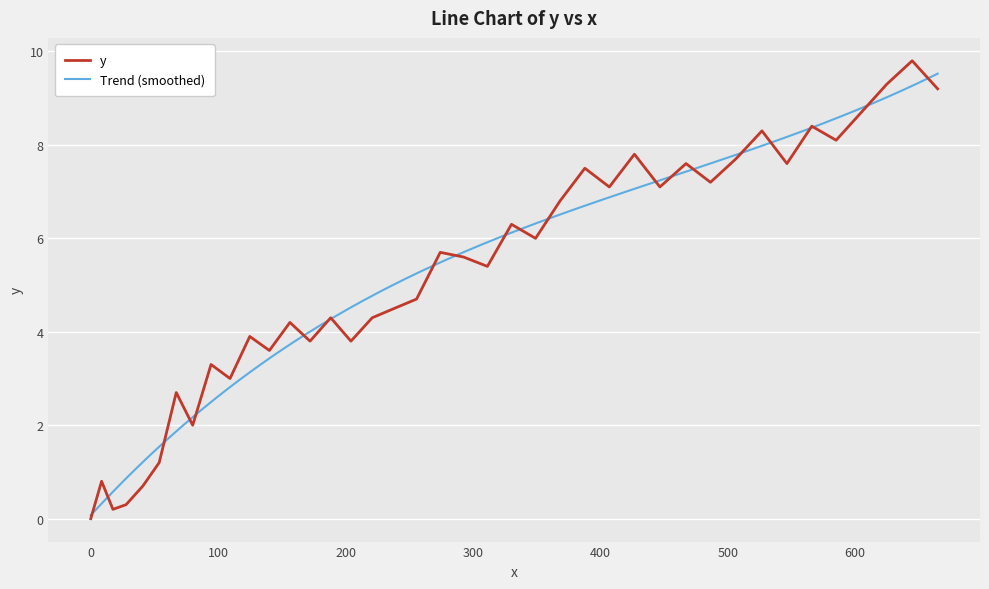

What is the maximum value for y?

9.8